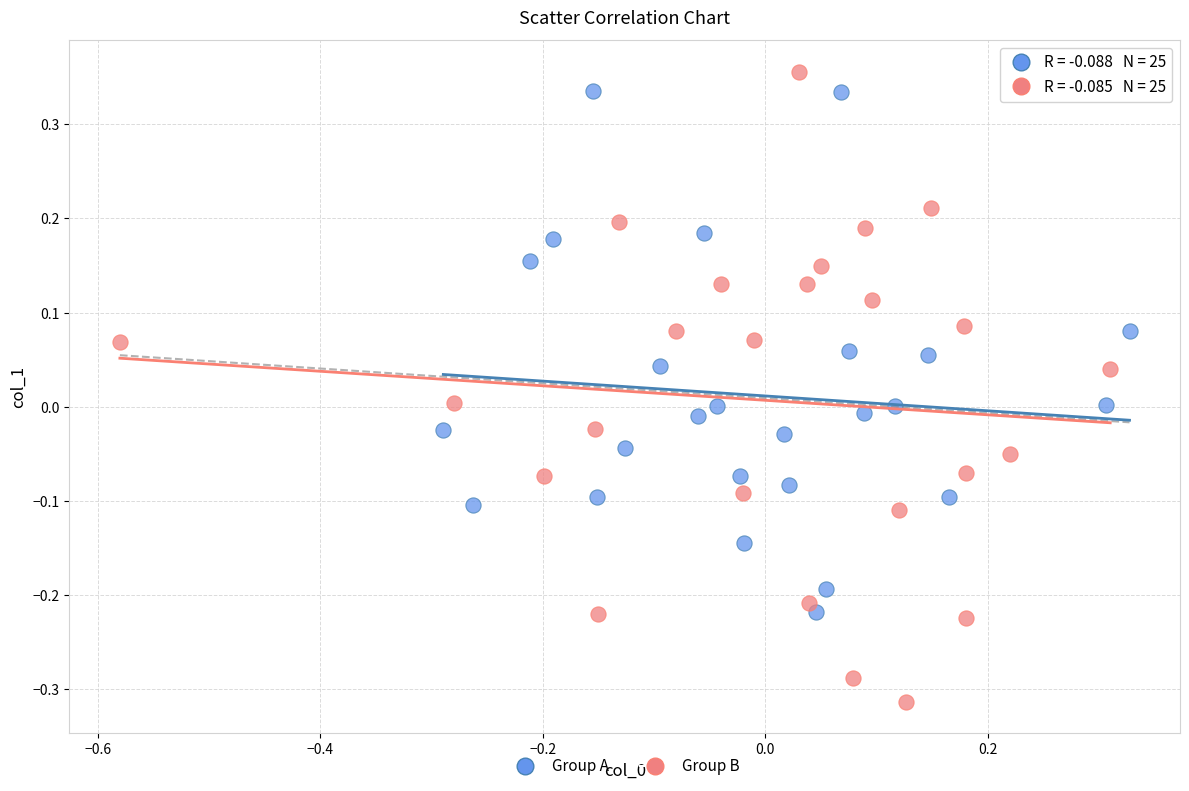

What are all the series names shown in the legend?

Group A, Group B